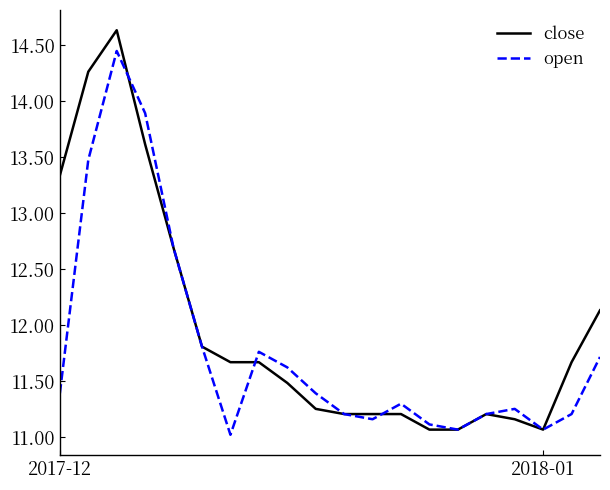

What are all the series names shown in the legend?

close, open